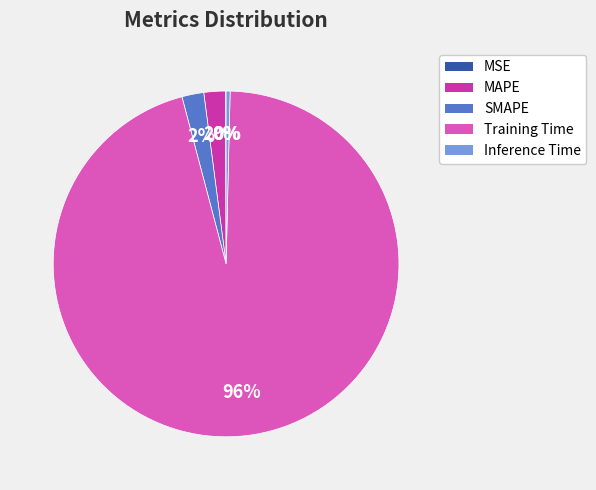

To the nearest percent, what is the average slice percentage?

20%